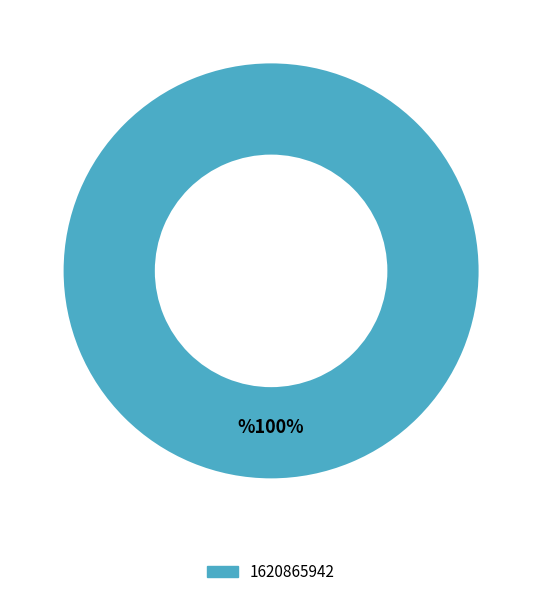

Is there a majority slice in this chart?

Yes